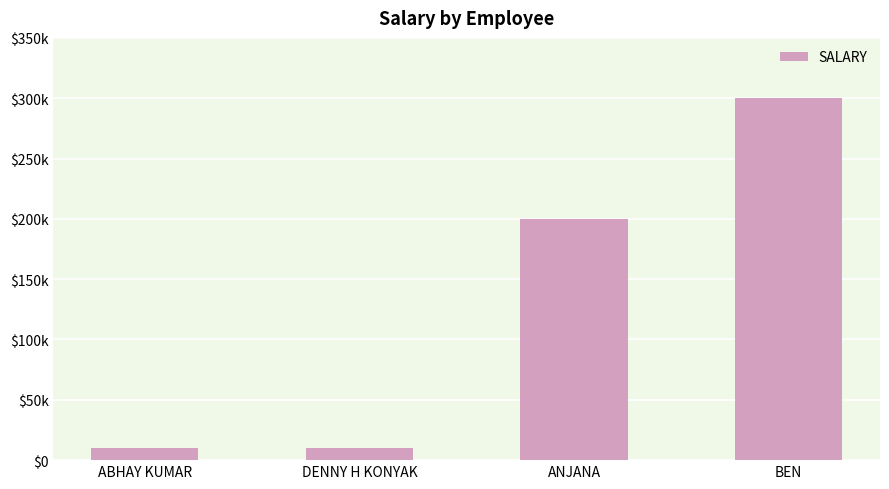

Which label corresponds to the largest value in the chart?

BEN